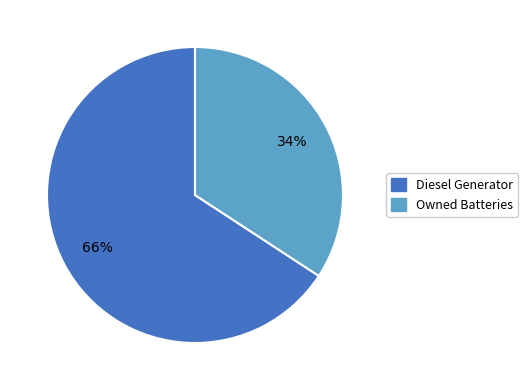

To the nearest percent, what is the difference between the largest and smallest slice percentages?

32%